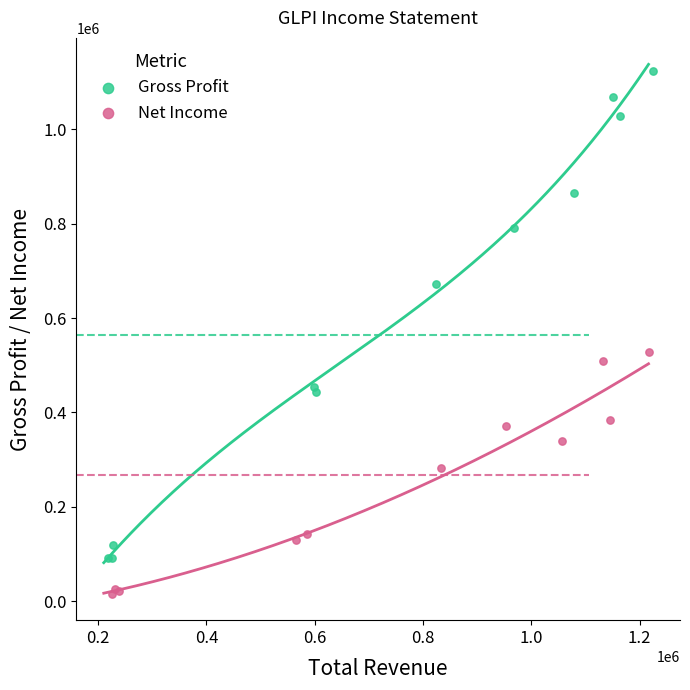

What are all the series names shown in the legend?

Gross Profit, Net Income